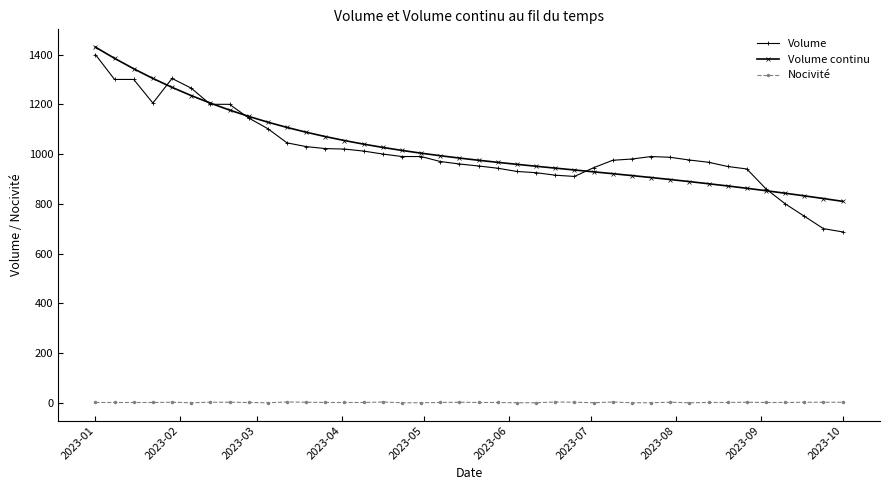

At how many categories does at least one series exceed 448?

40